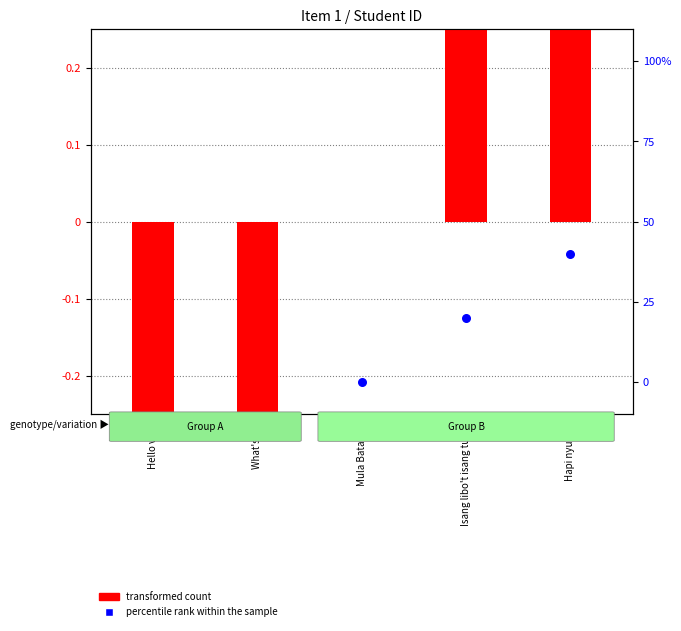

Is the value of percentile rank within the sample at Mula Batanes greater than the value of transformed count at Hello vlog?

Yes